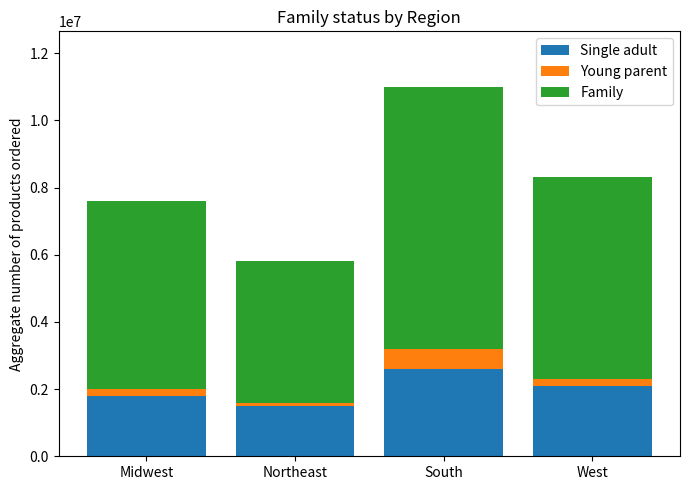

Reading right to left, what are the values for Single adult?

West=2100000	South=2600000	Northeast=1500000	Midwest=1800000